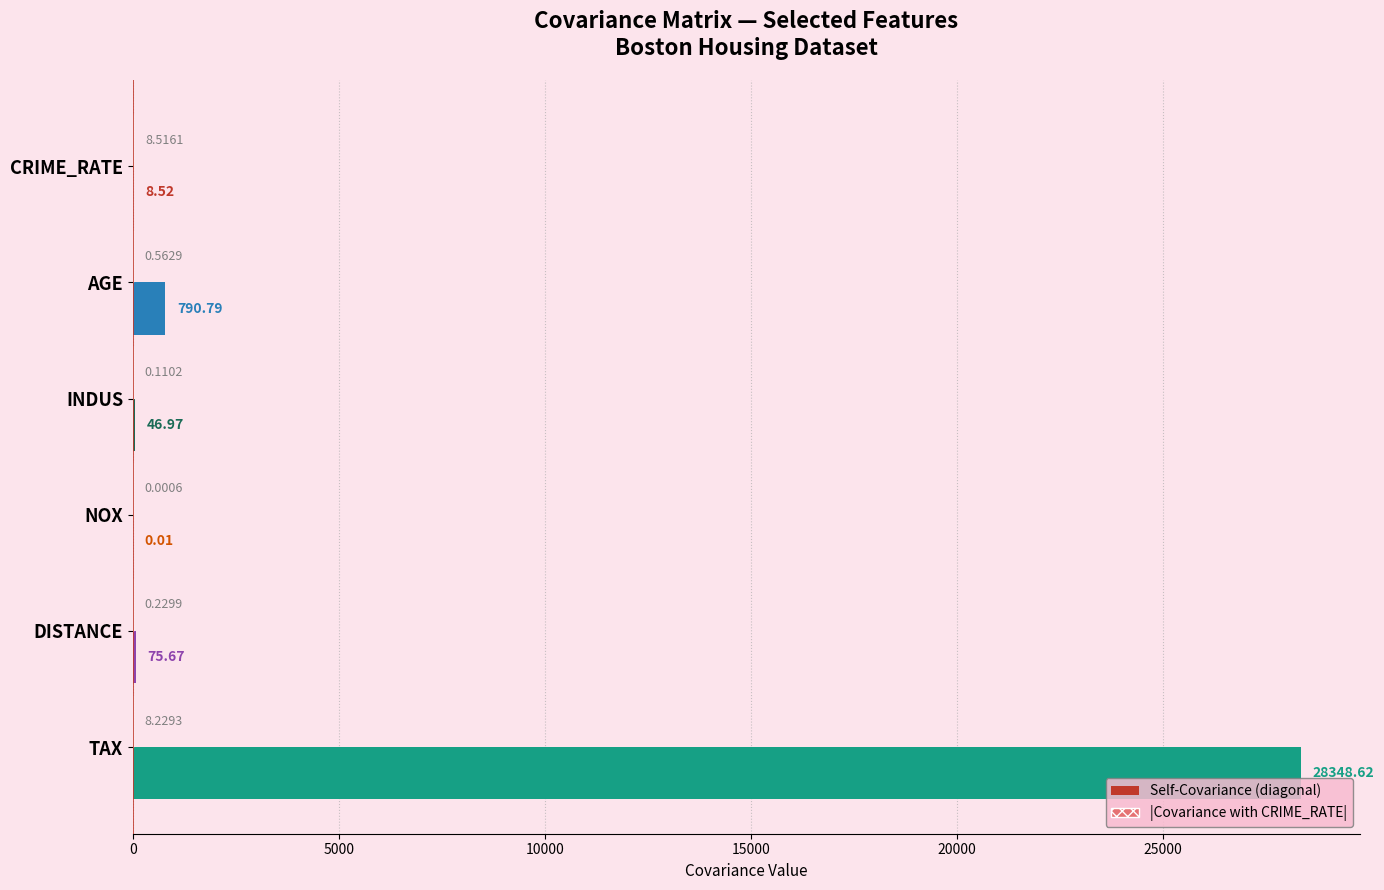

At which category is the sum across all series the highest?

TAX